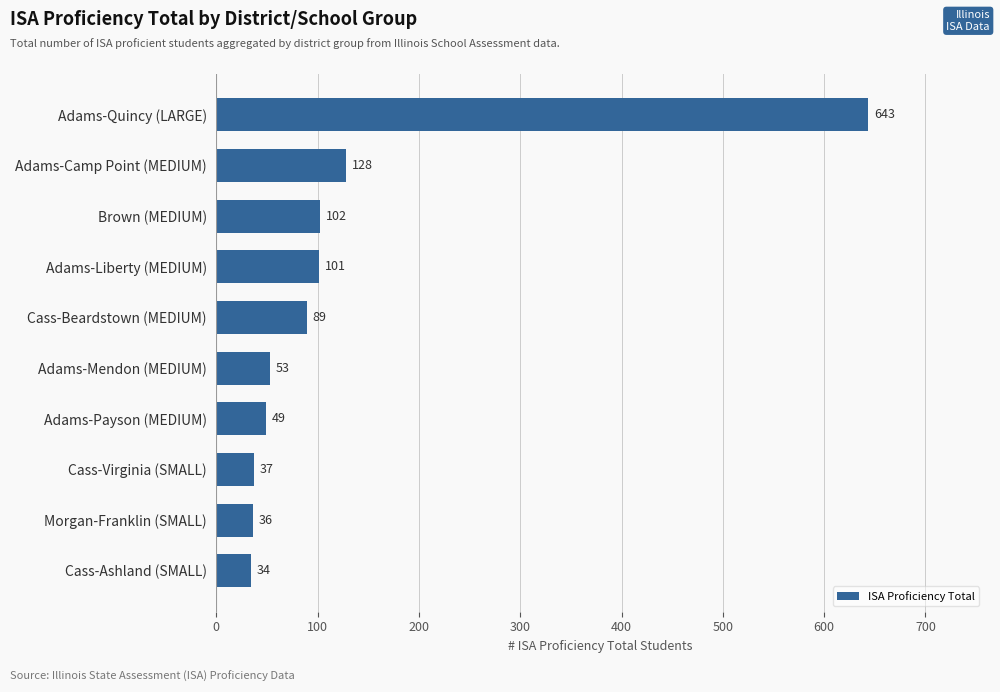

What is the difference between the second highest and minimum values?

94